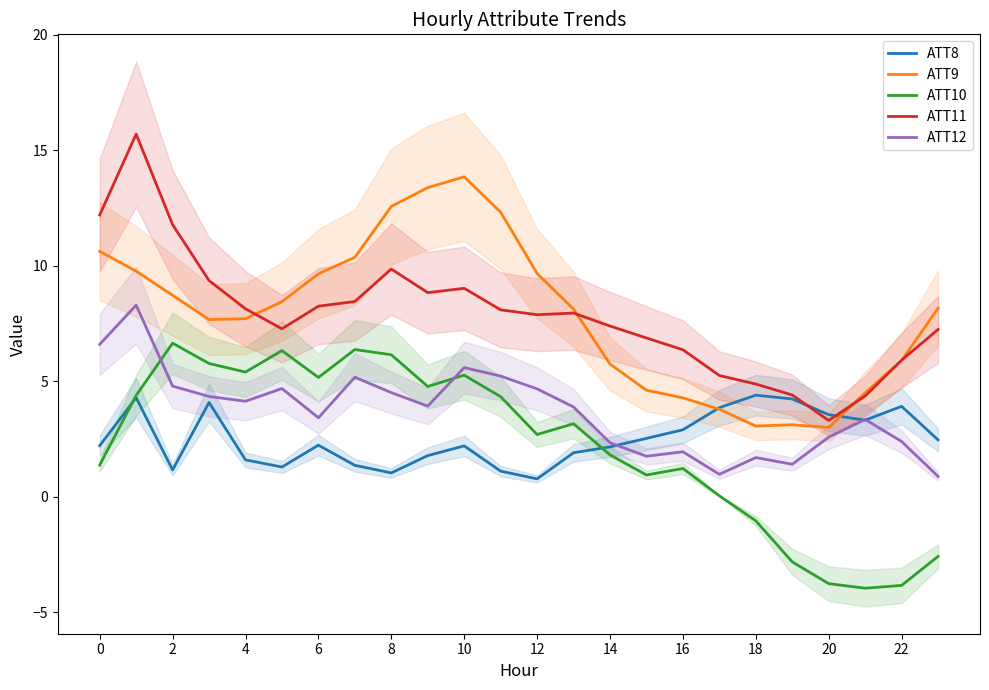

Is it true that ATT9 equals 7.6 at 15?

False